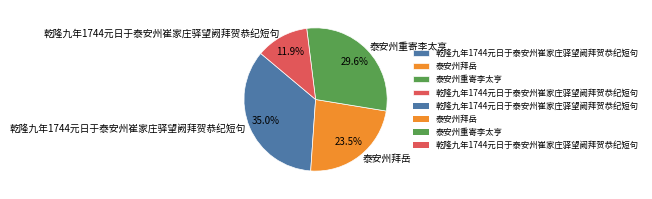

Does any single category account for the majority?

No